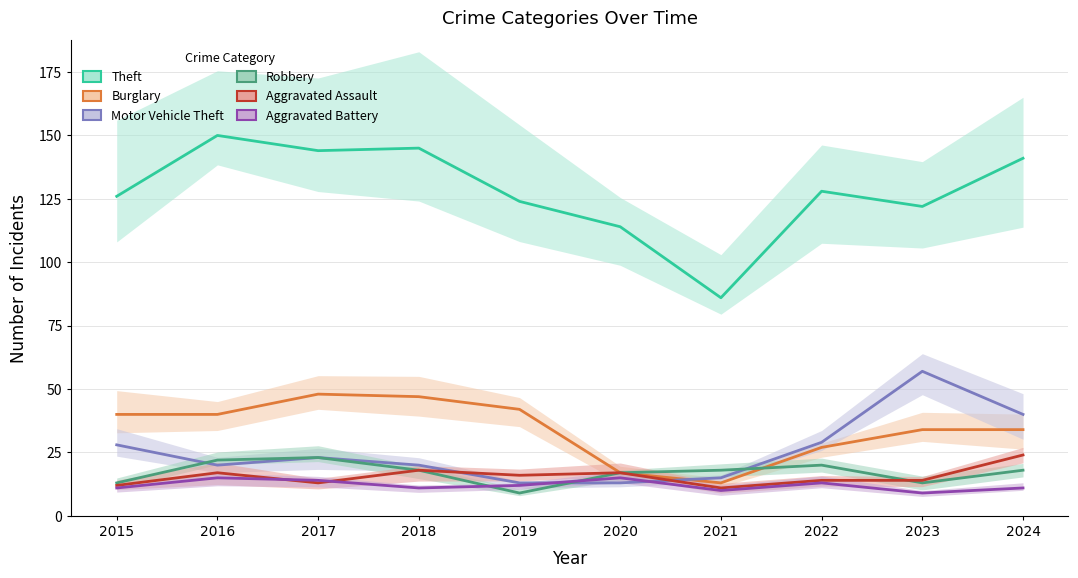

What is the sum of the Motor Vehicle Theft values at 2022 and 2017?

52